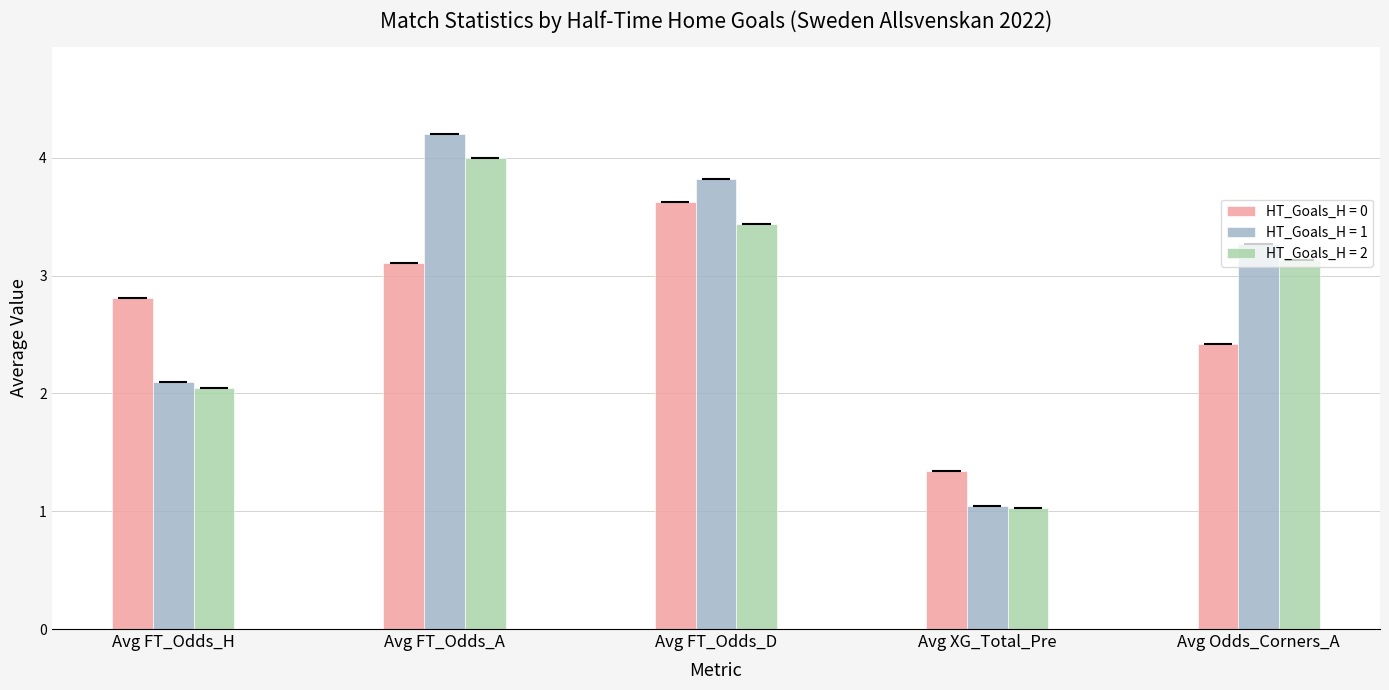

What is the spread (max minus min) of values at Avg Odds_Corners_A?

0.9